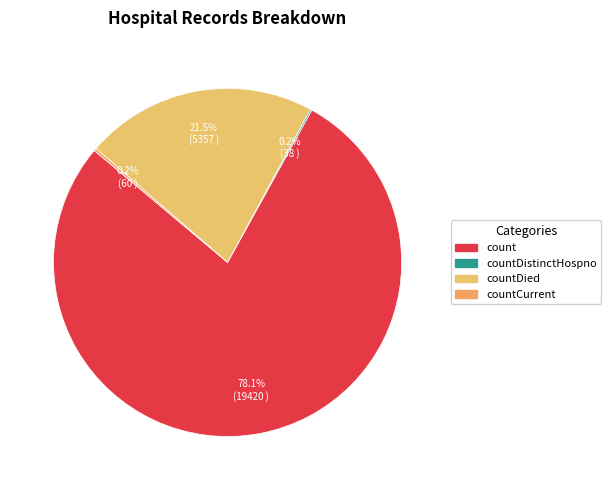

What is the total percentage of count and countDistinctHospno?

78.2%